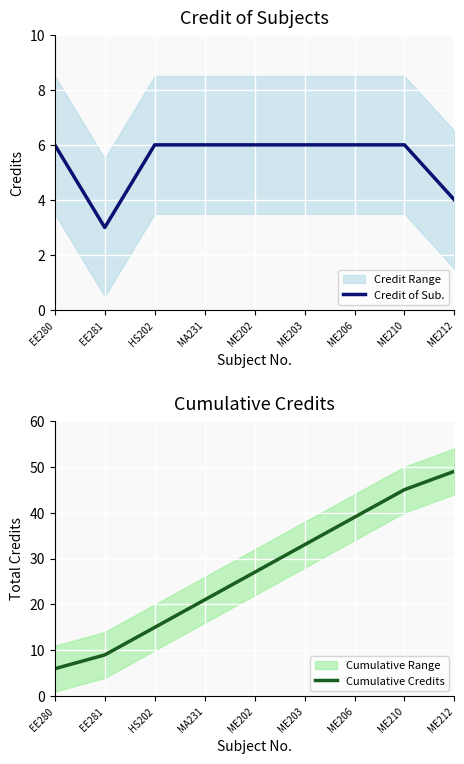

Rank the categories by Credit of Sub. value from lowest to highest.

EE281, ME212, EE280, HS202, MA231, ME202, ME203, ME206, ME210